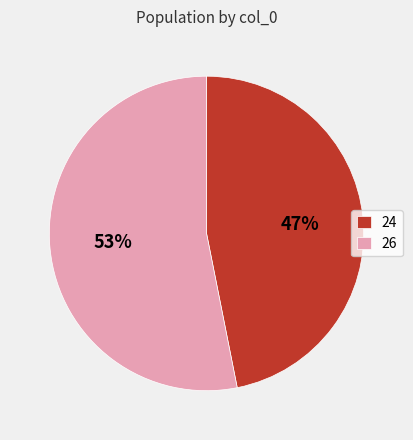

What is the largest slice in the pie chart?

26